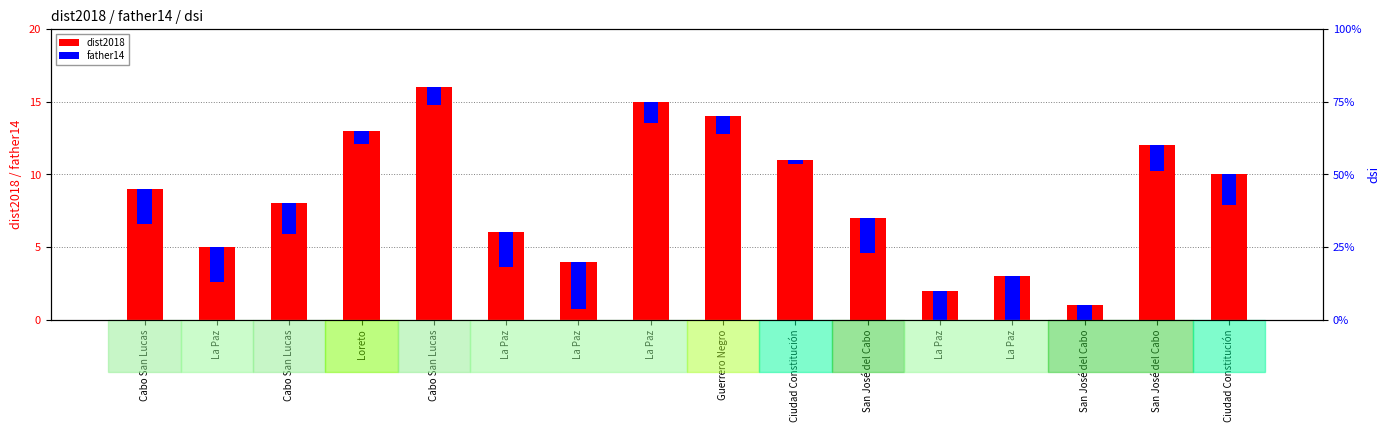

What is the spread (max minus min) of values at Loreto?

12.1